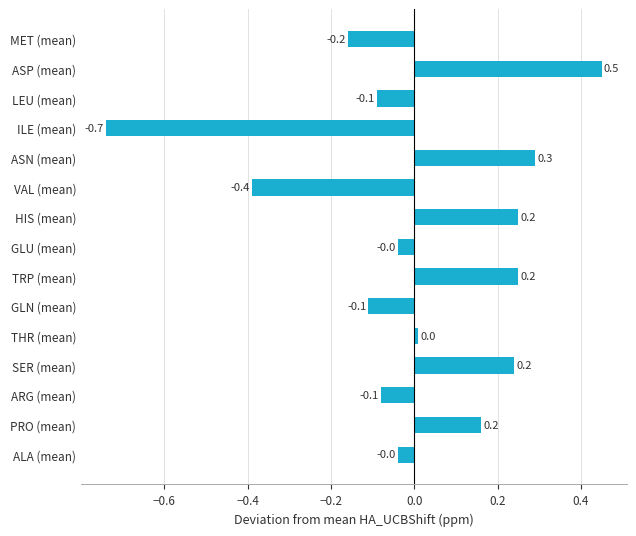

True or false: the data shows 0.3 at ASN (mean).

True